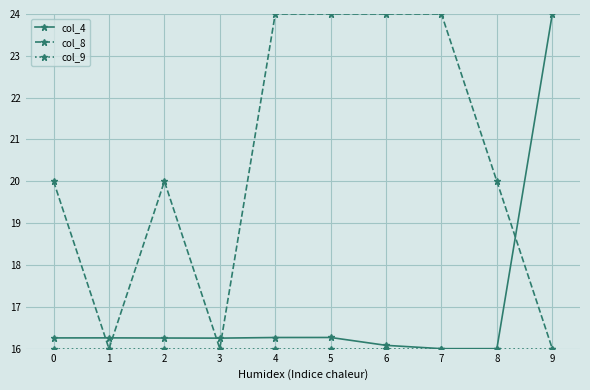

Which series has the largest total across all categories?

col_8